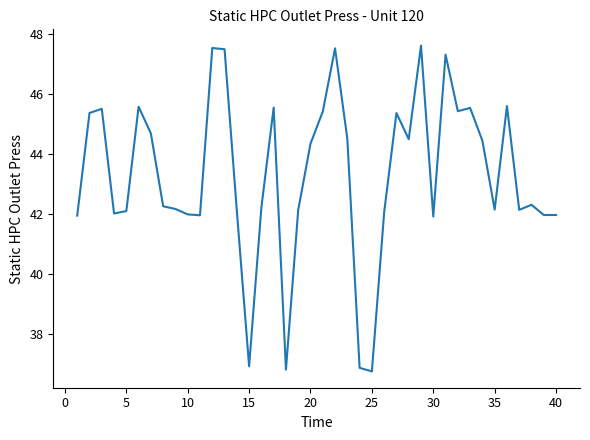

What is the minimum value shown in the chart?

36.8